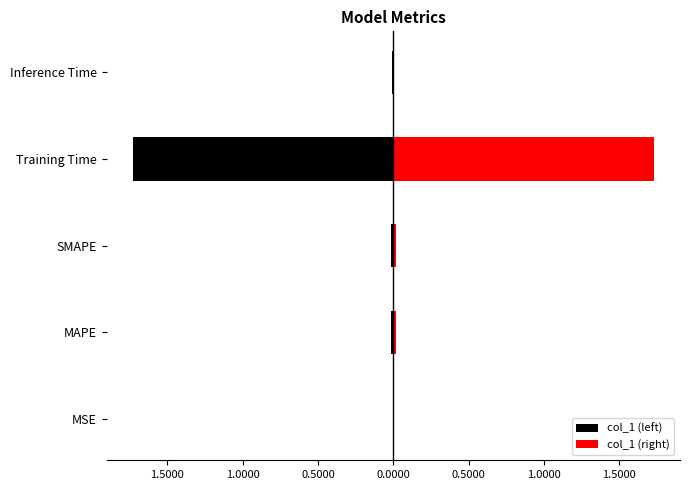

Which series has the largest range (max minus min)?

col_1 (left)